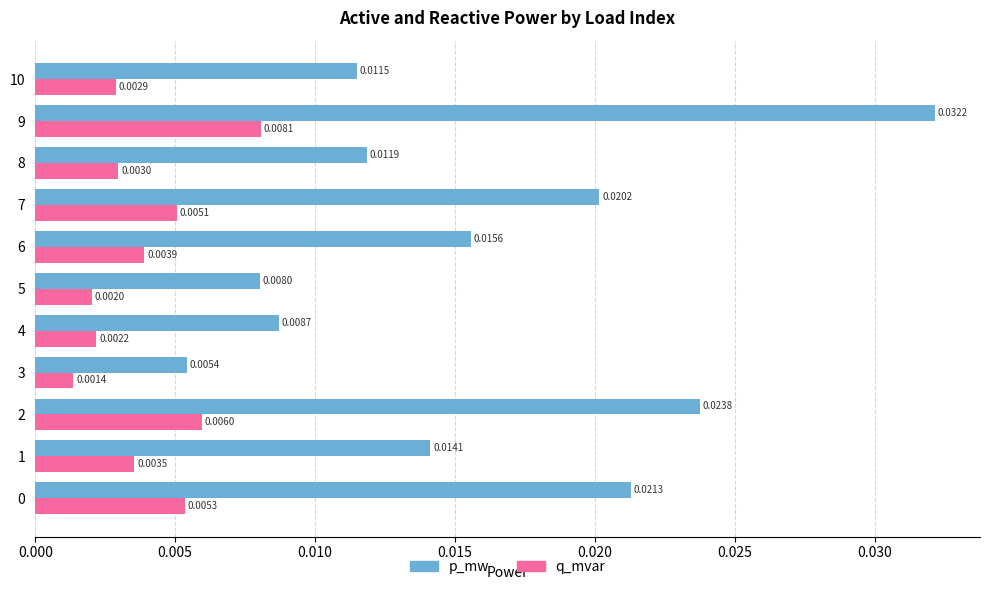

At which label is p_mw closest to 0?

3